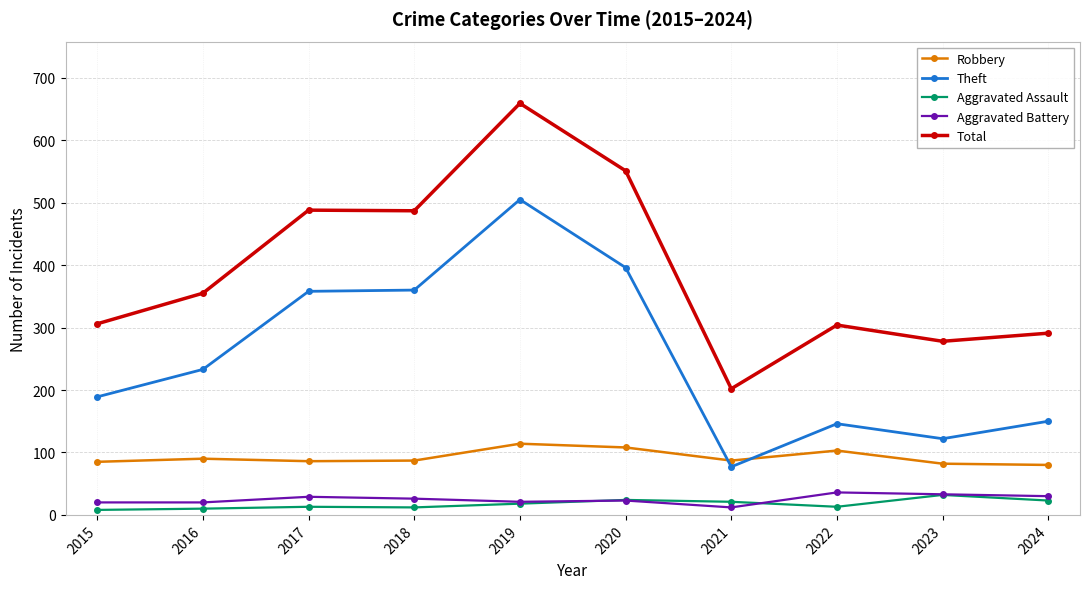

Read the Aggravated Battery value at 2016, to the nearest 10.

20